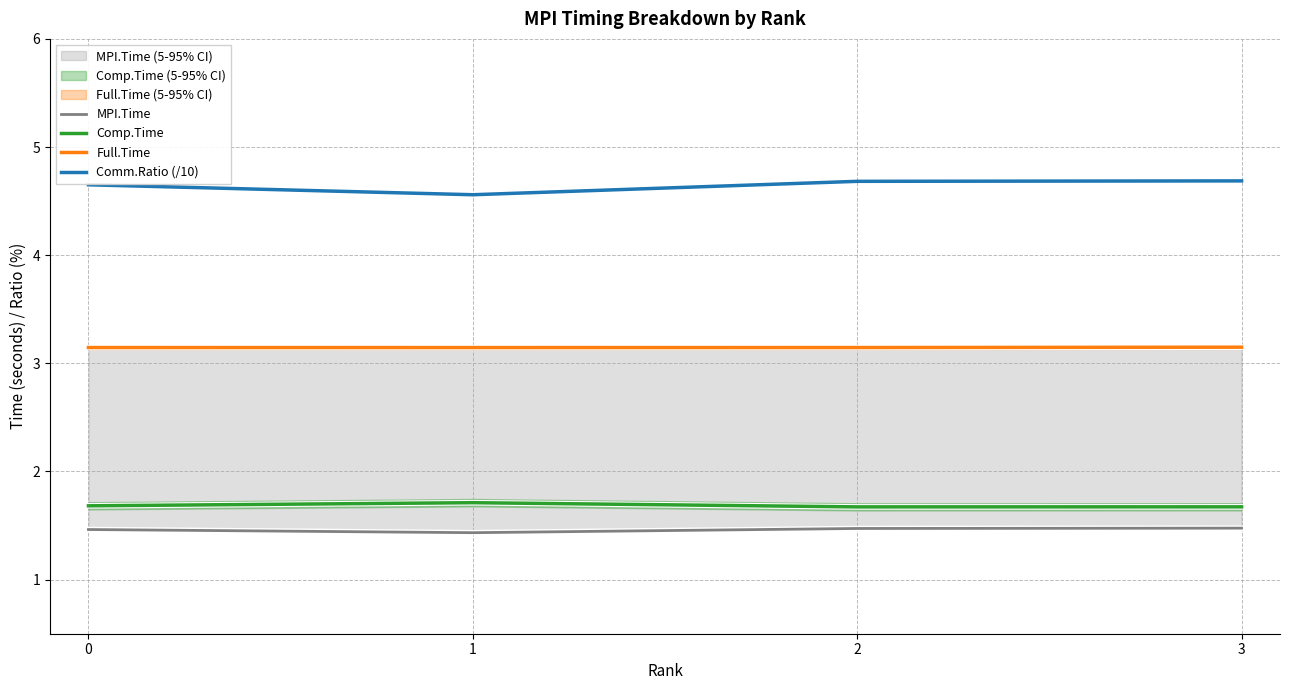

True or false: Full.Time and MPI.Time cross at least once.

False